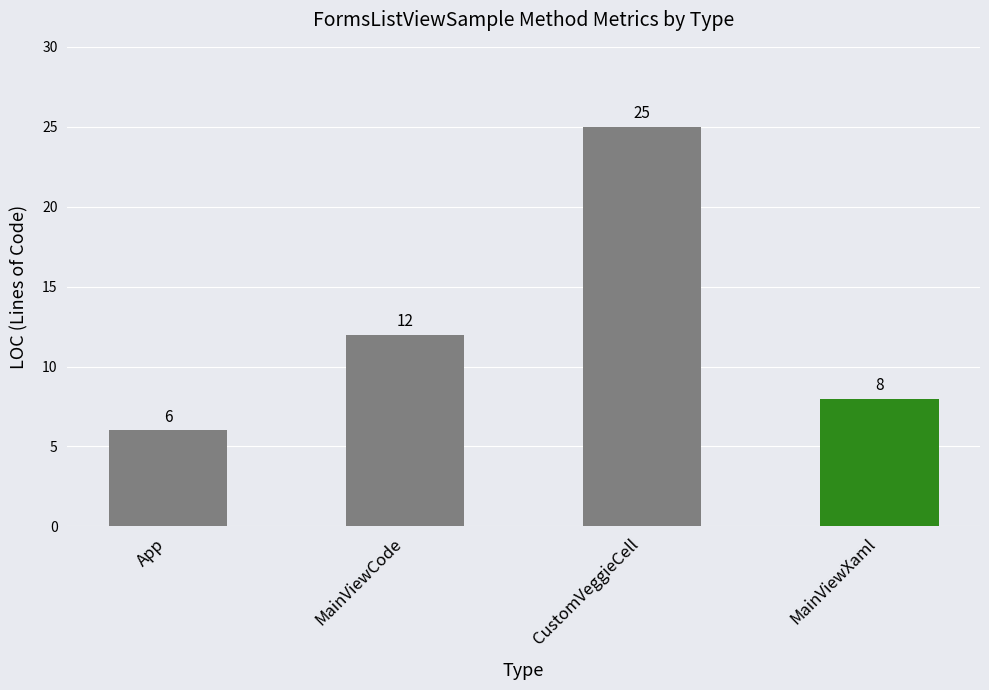

Which has a higher value, App or MainViewXaml?

MainViewXaml